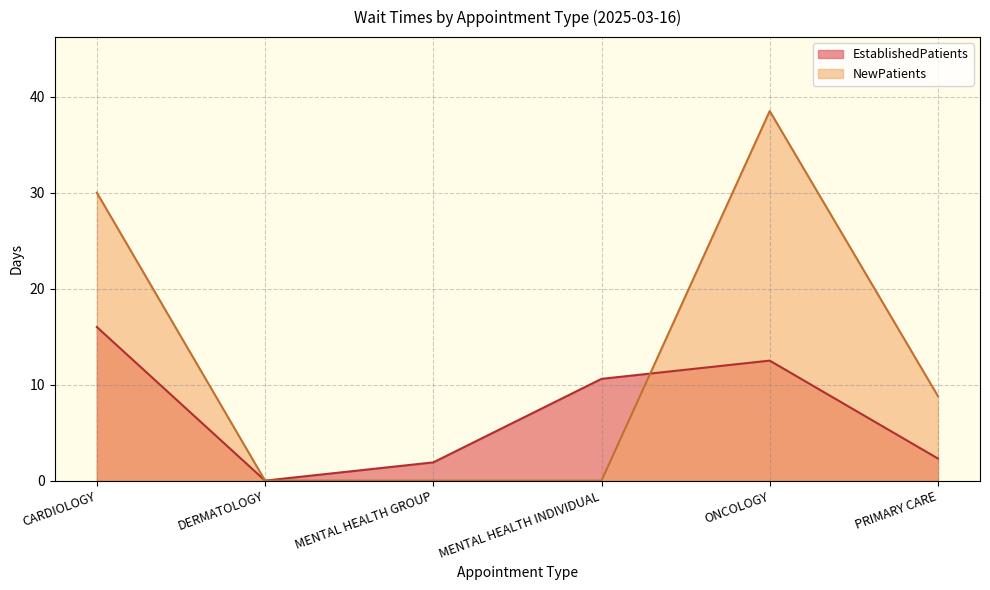

How many distinct data groups are displayed?

2